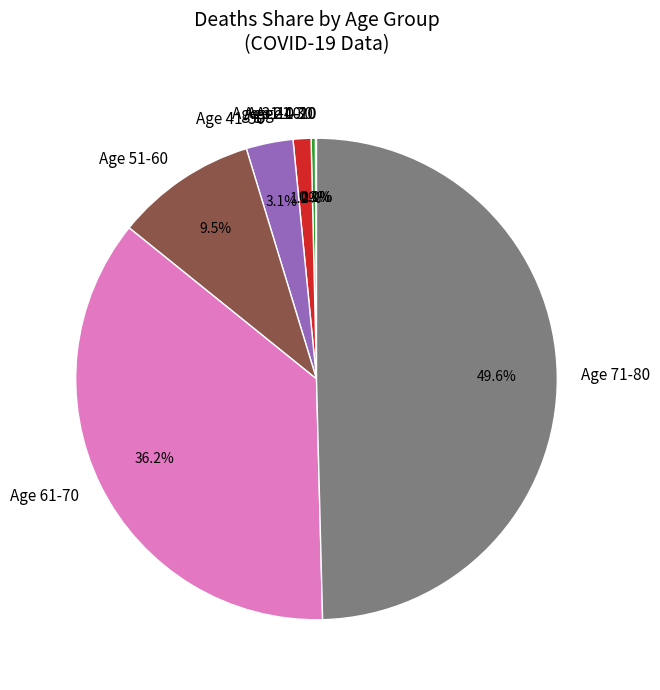

Is the sum of Age 71-80 and Age 41-50 greater than half?

Yes